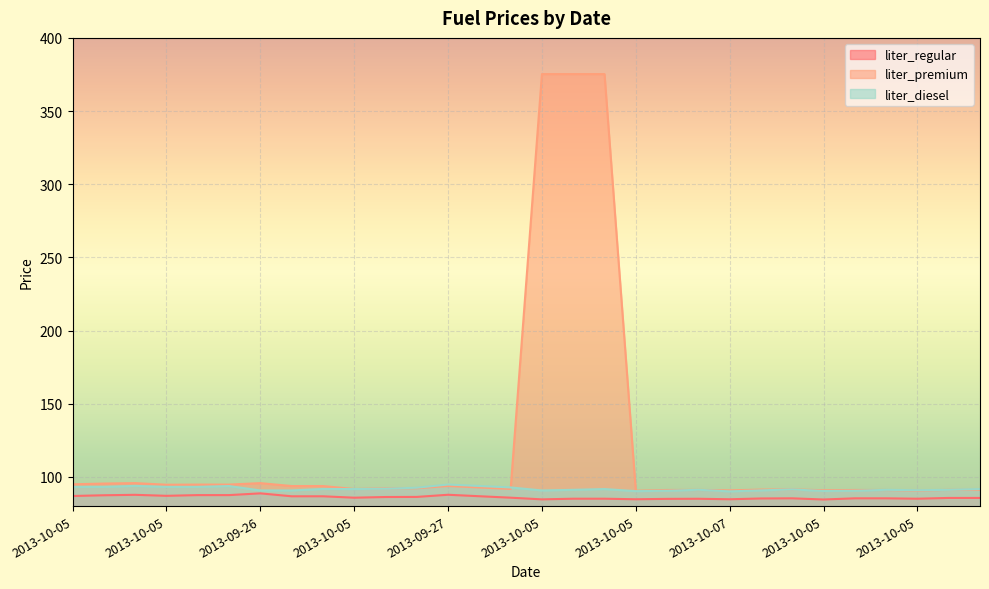

True or false: liter_regular and liter_diesel cross at least once.

False